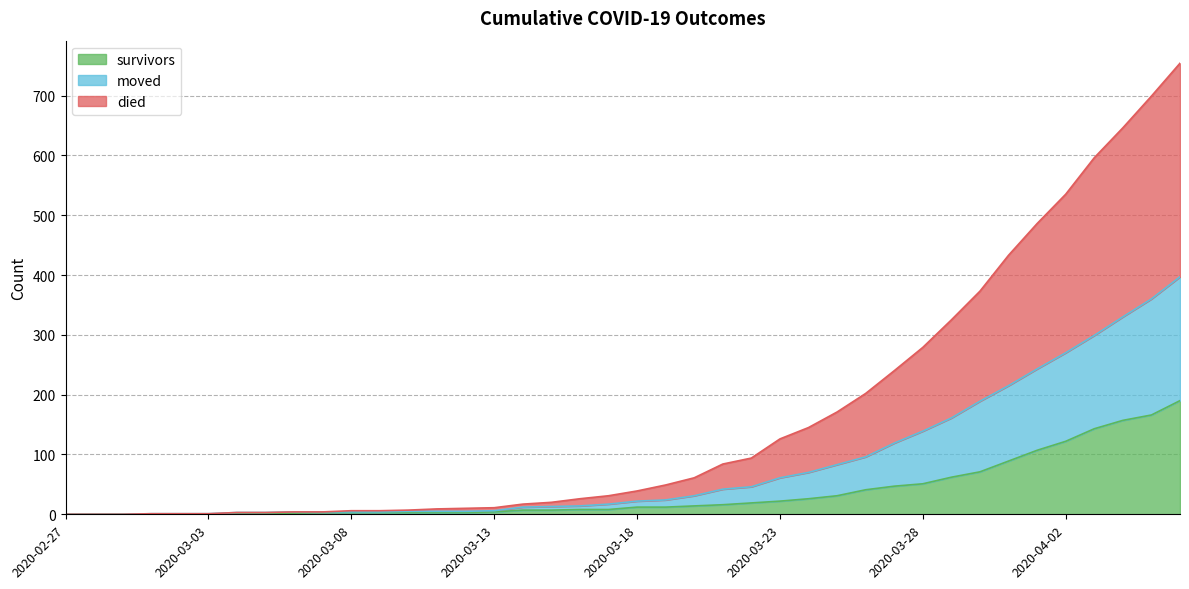

The value of moved at 2020-03-05 is 1. True or false?

False